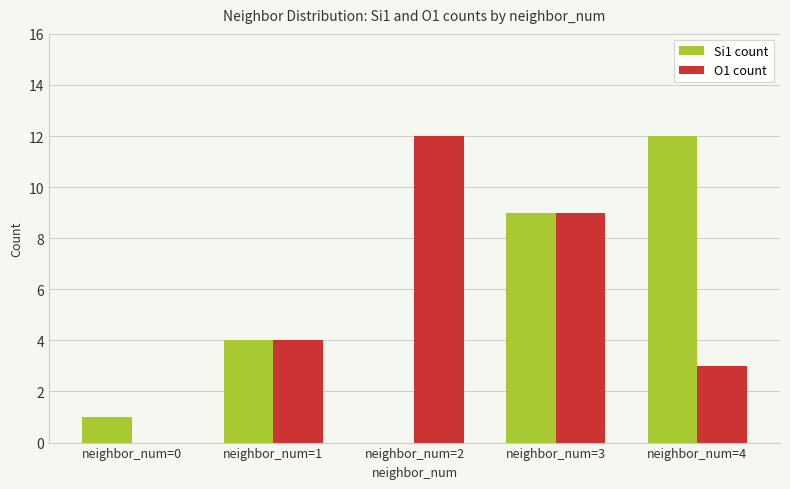

What value does the O1 count series have at neighbor_num=3, to the nearest 10?

10